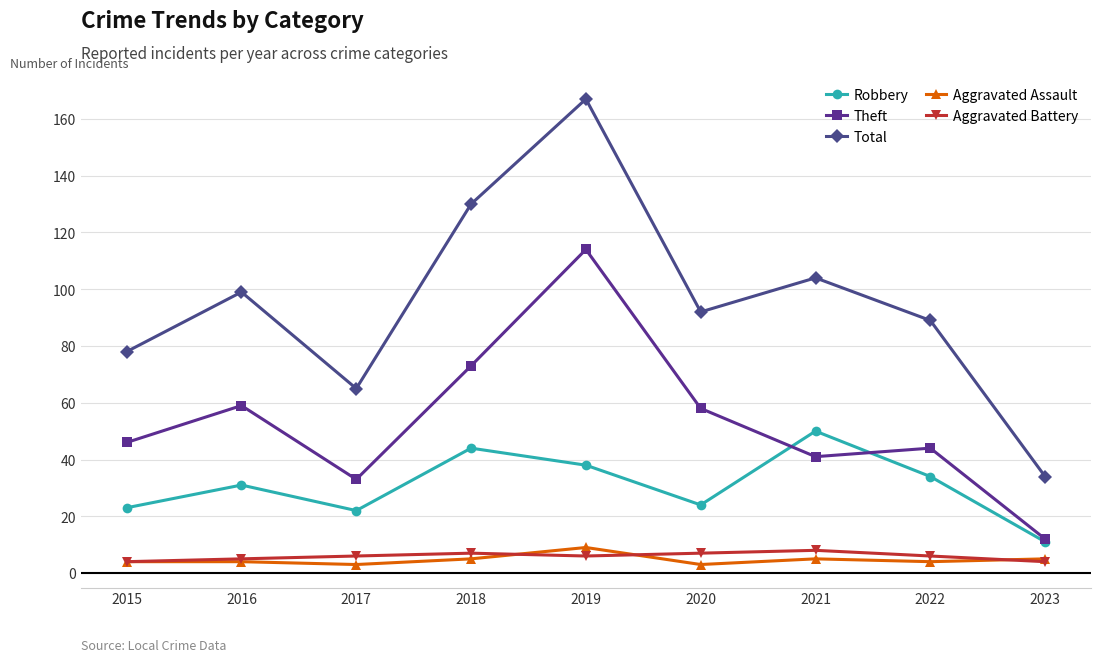

What is the value of the Aggravated Assault point at the 7th from the left?

5